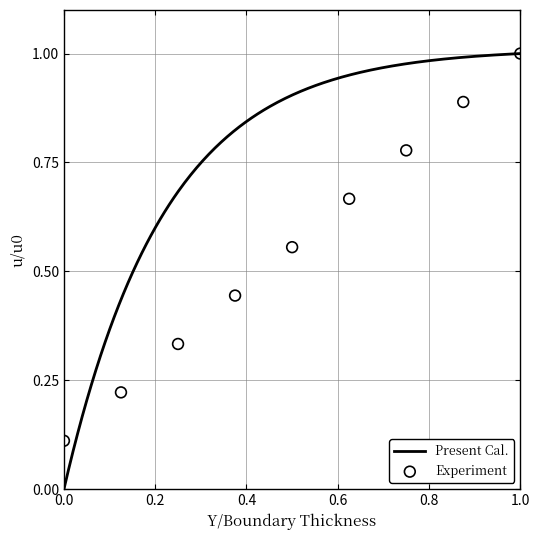

Between 0.0 and 1.0, which is larger?

1.0